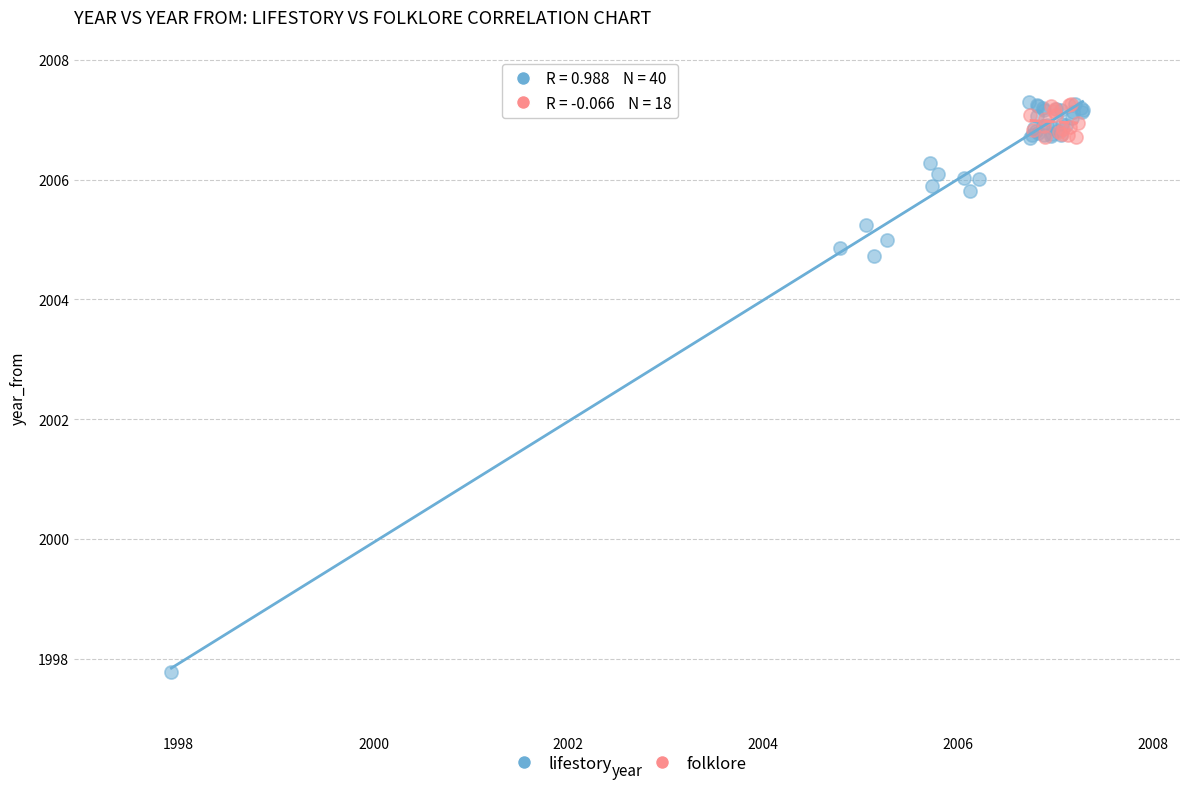

Which series has the widest spread of Y values?

lifestory